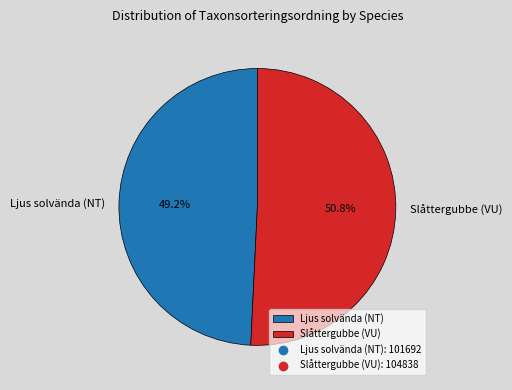

Does Slåttergubbe (VU) account for over 50% of the chart?

Yes